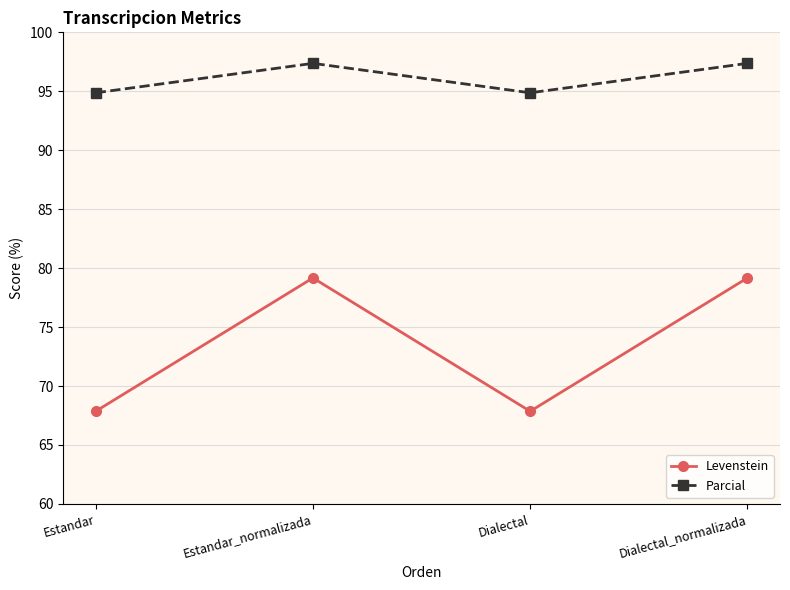

How many data points in Levenstein are less than 79?

2